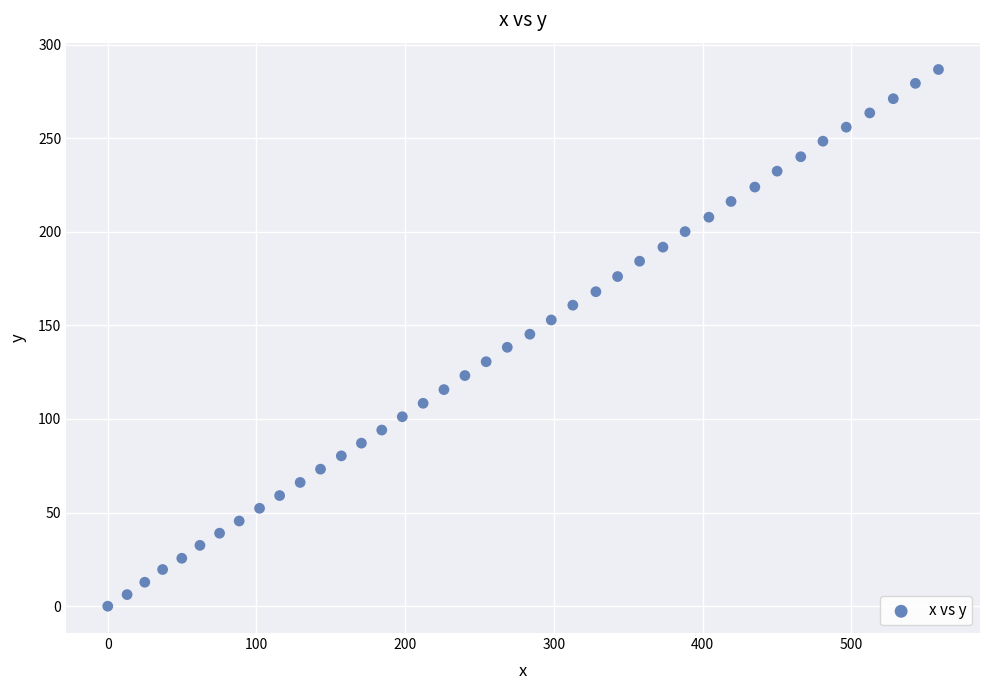

What is the range of Y values (max minus min)?

286.7